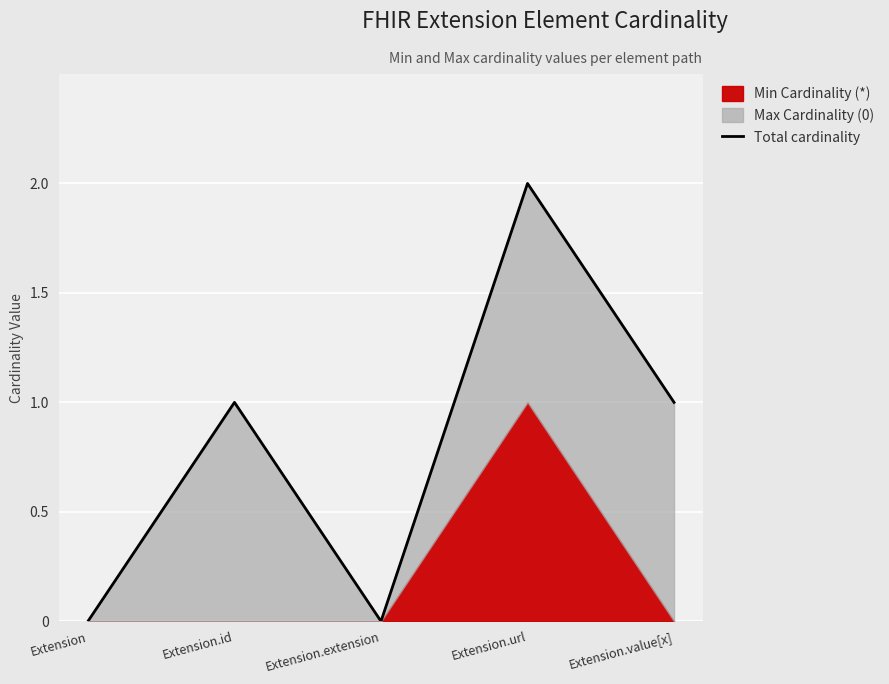

What is the change in value from Extension.id to Extension.extension?

-1